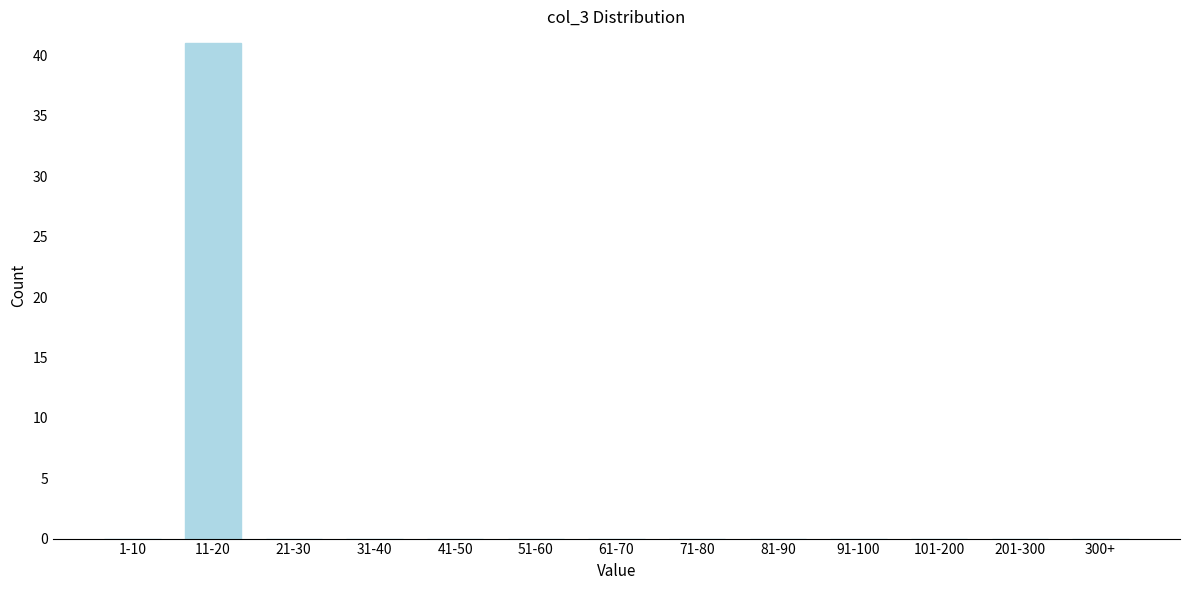

Reading right to left, list all the values displayed in this chart.

300+=0	201-300=0	101-200=0	91-100=0	81-90=0	71-80=0	61-70=0	51-60=0	41-50=0	31-40=0	21-30=0	11-20=41	1-10=0